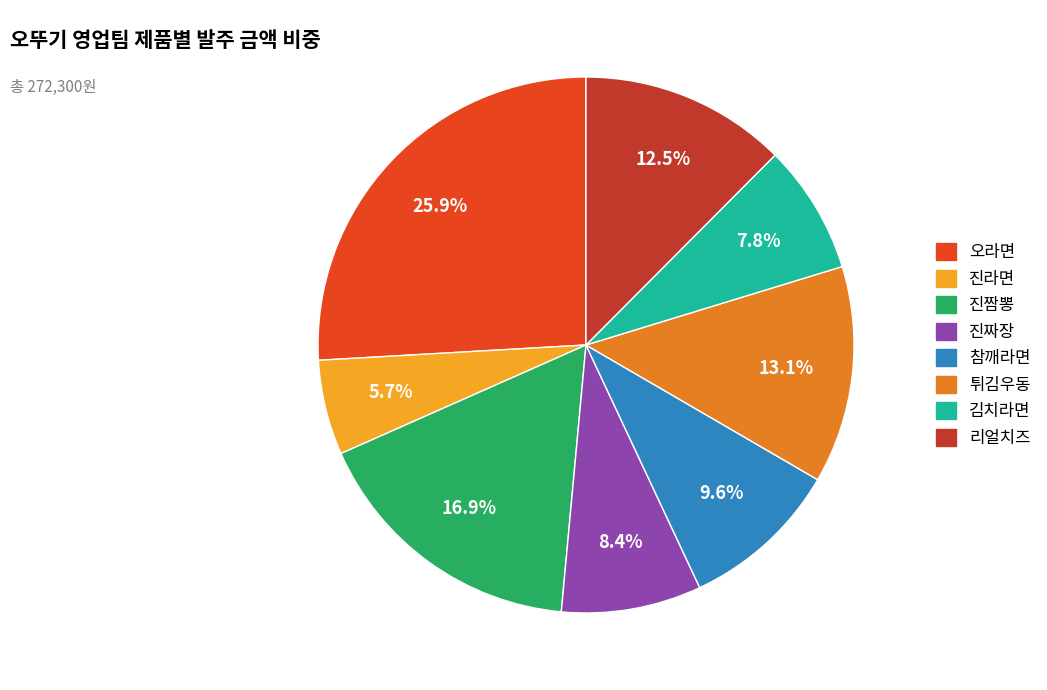

To the nearest percent, what percentage of the pie is 참깨라면?

10%